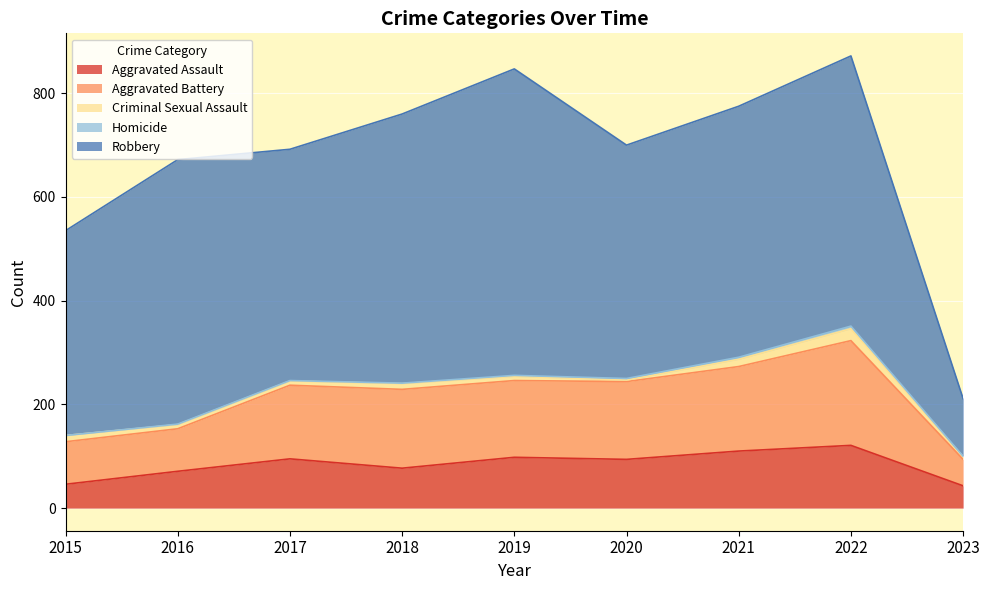

What is the difference between the Aggravated Assault values at 2023 and 2015?

3